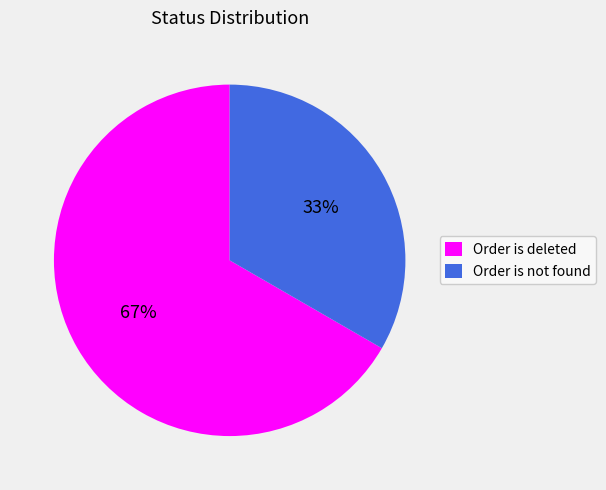

Rank the categories by value from highest to lowest.

Order is deleted, Order is not found